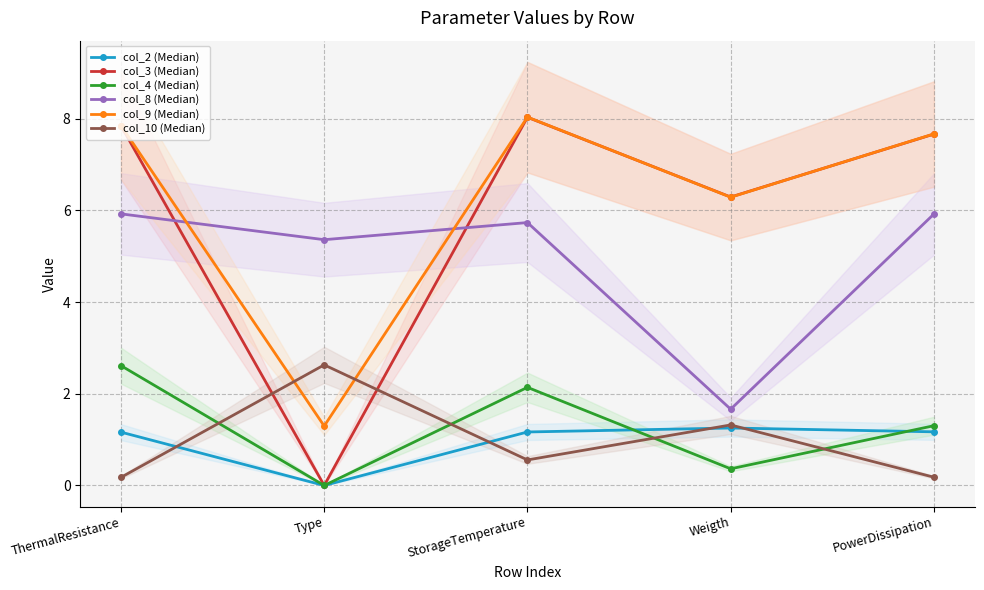

What is the difference between the highest and lowest values at Type?

5.4